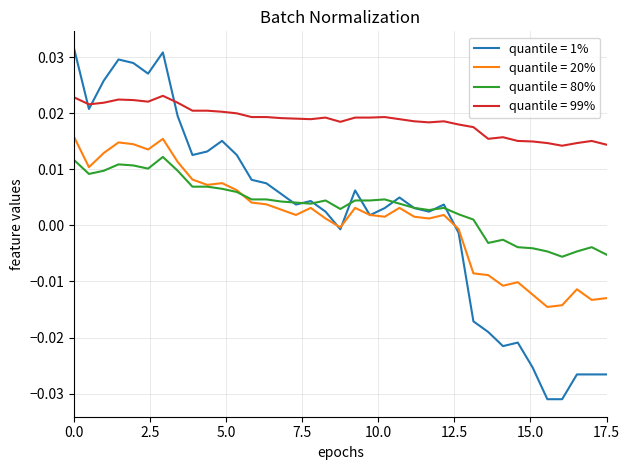

Which series has the largest range (max minus min)?

quantile = 1%